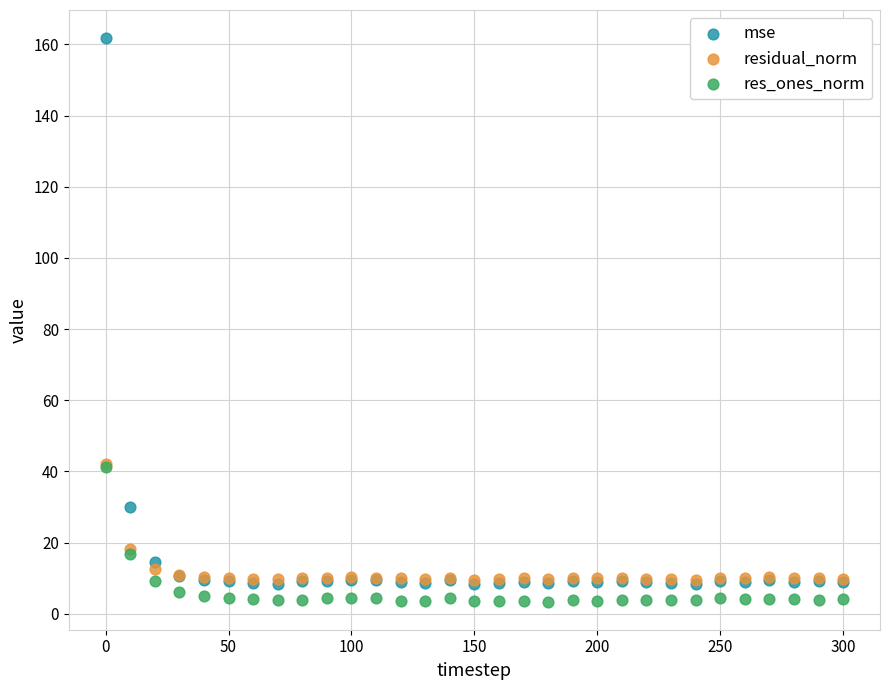

What are all the series names shown in the legend?

mse, residual_norm, res_ones_norm